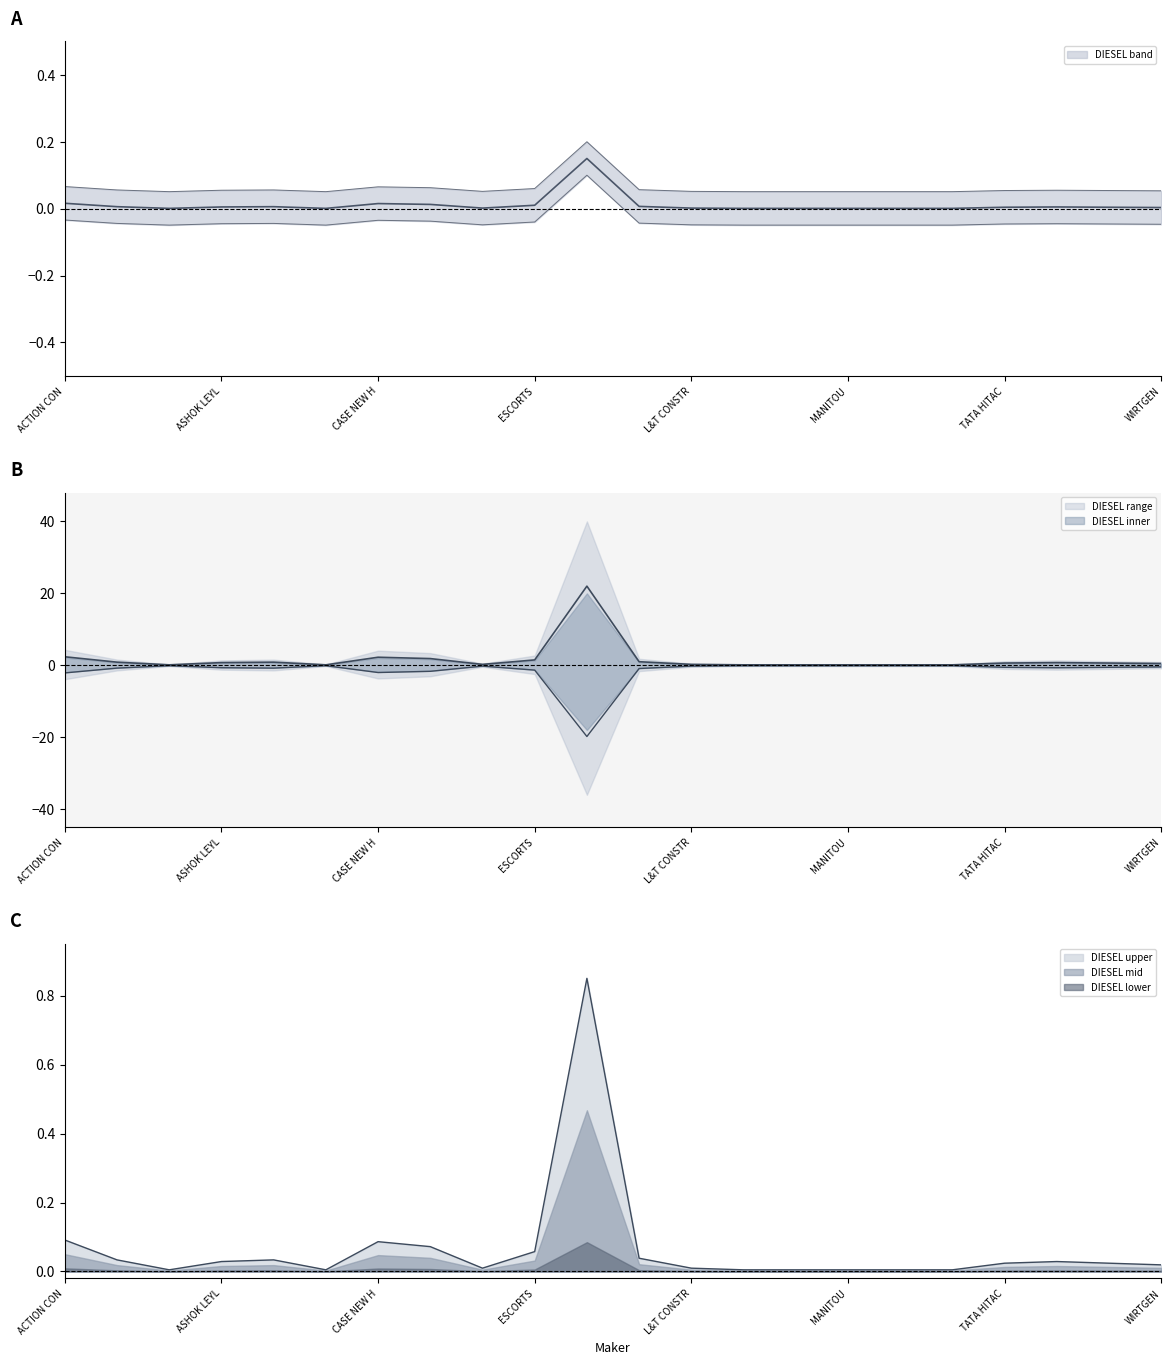

Does the chart display data point markers on the line(s)?

No